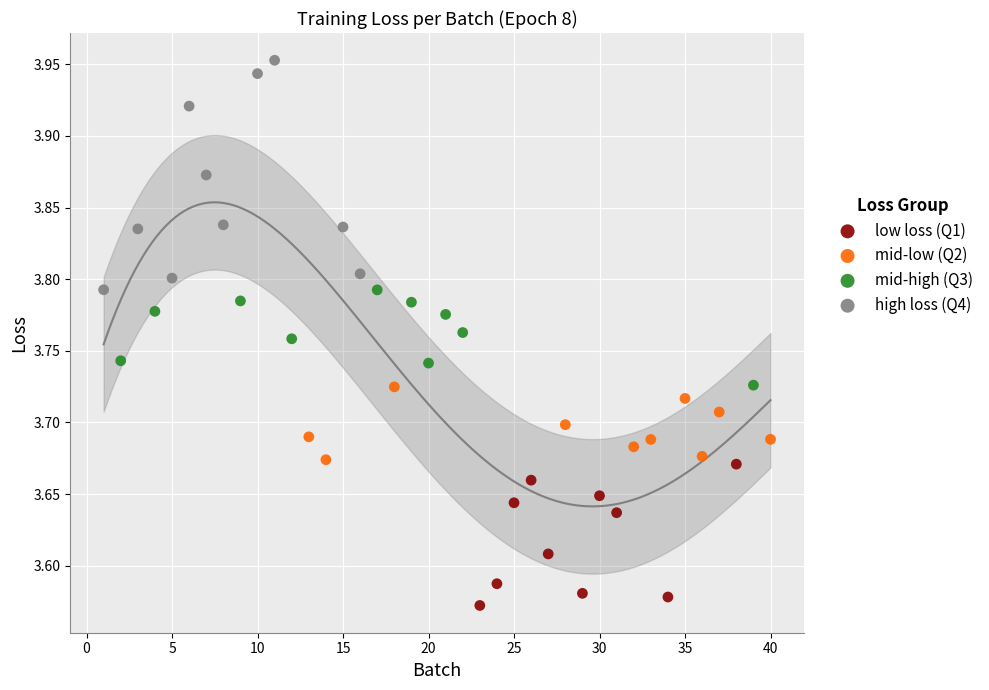

Which series has the largest Y range (max minus min)?

high loss (Q4)